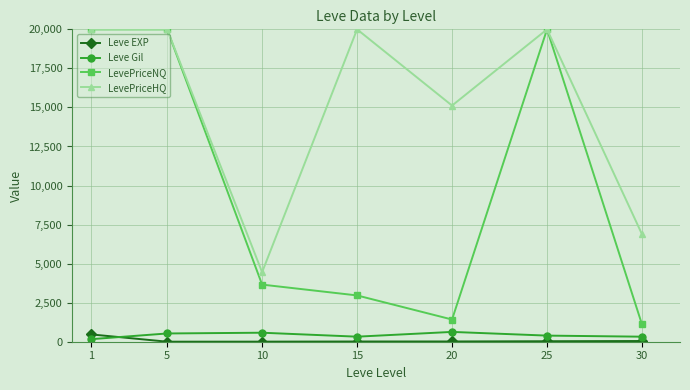

True or false: Leve EXP has a value of 16.3 at 20.

True